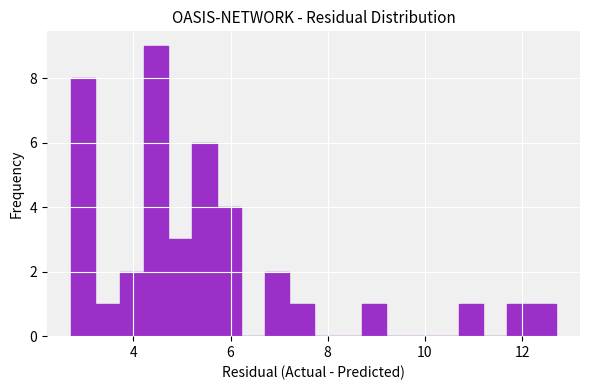

Read against the x-axis, roughly where is the centre of the tallest bar?

4.4